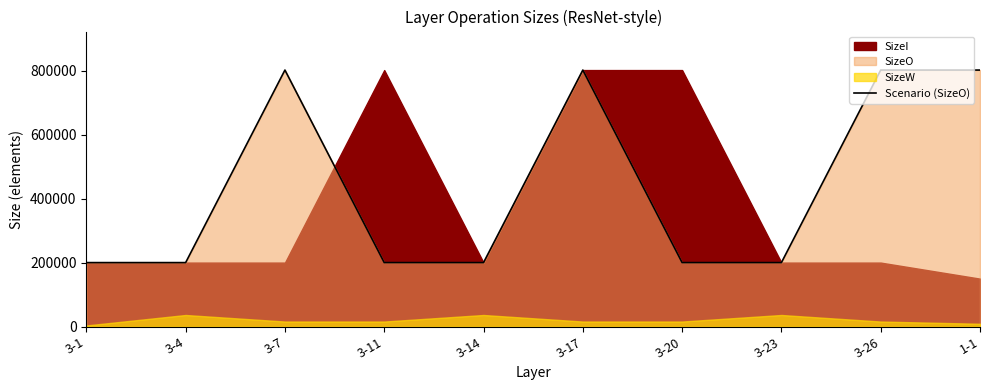

At which category does the data reach its first local peak?

3-7